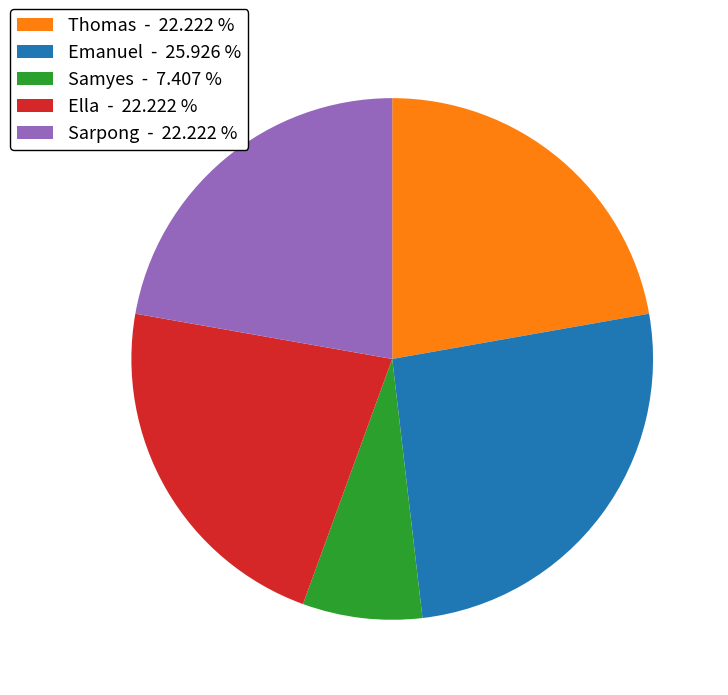

Which slice is the largest?

Emanuel